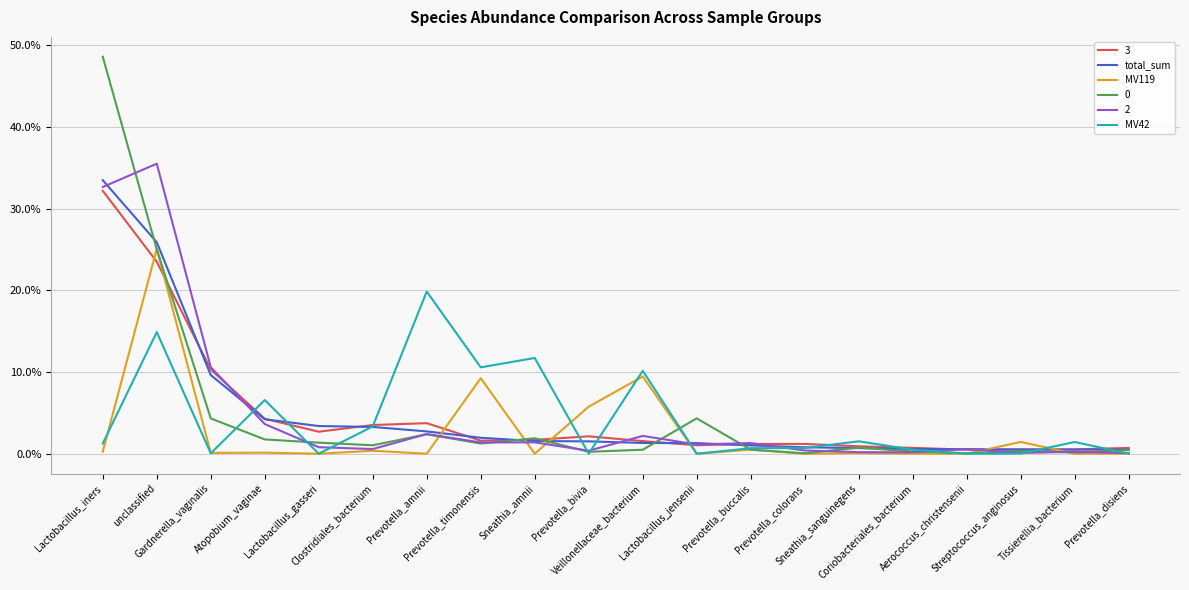

The value of total_sum at Prevotella_colorans is 0.0. True or false?

True